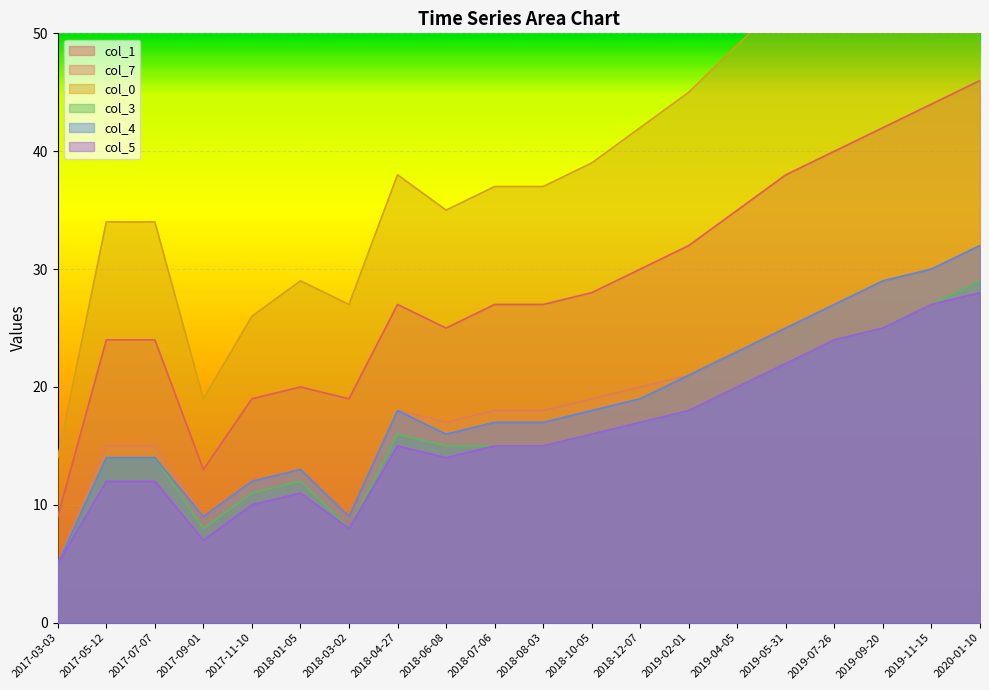

True or false: col_7 and col_4 intersect in this chart.

False